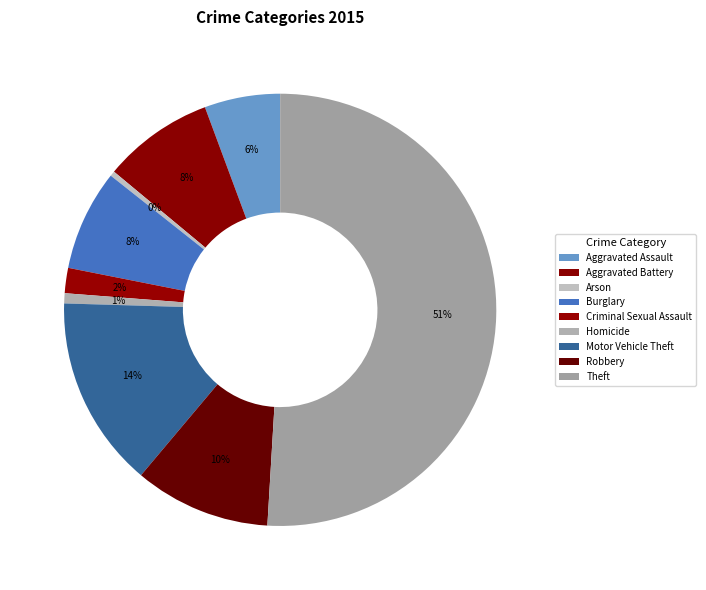

What percentage is the Aggravated Assault slice, to the nearest percent?

6%